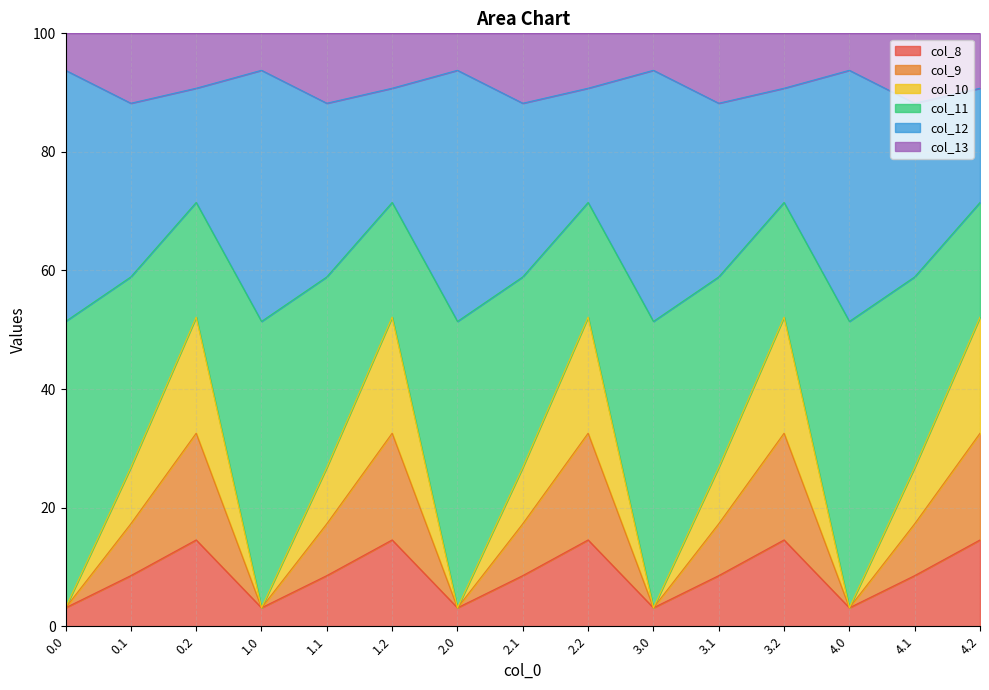

Is it true that col_10 equals 8.5 at 4.1?

True